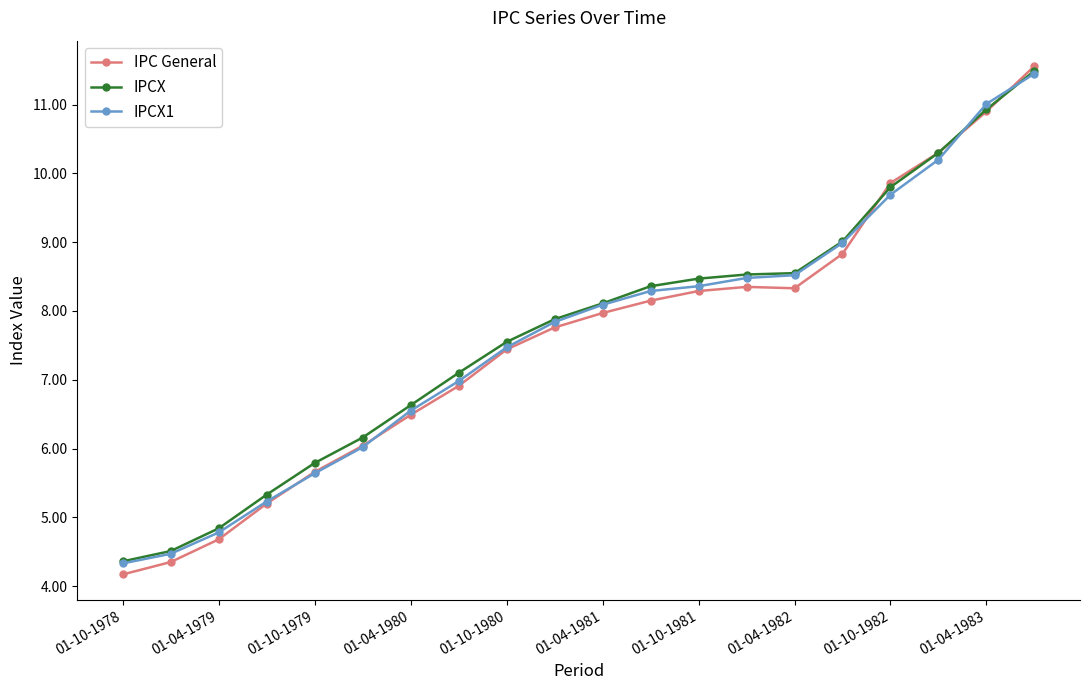

Which series has the widest spread of values?

IPC General